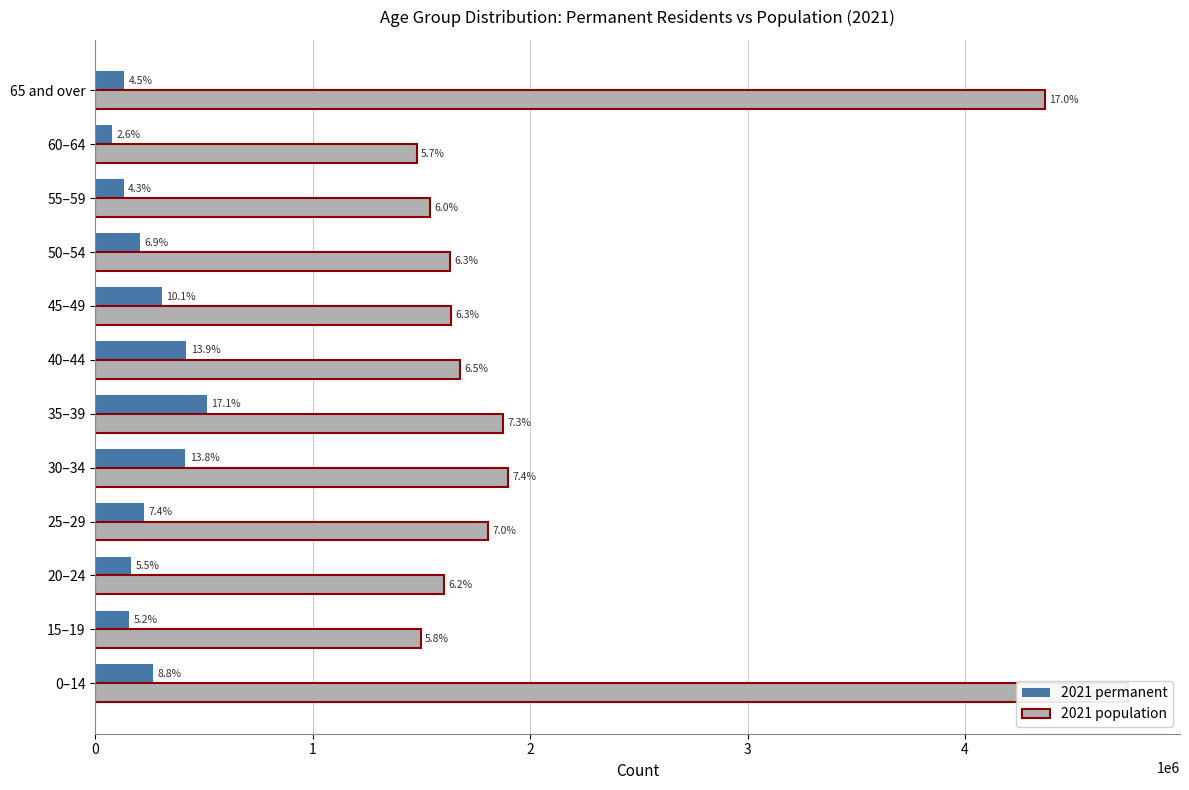

Which series has the largest range (max minus min)?

2021 population